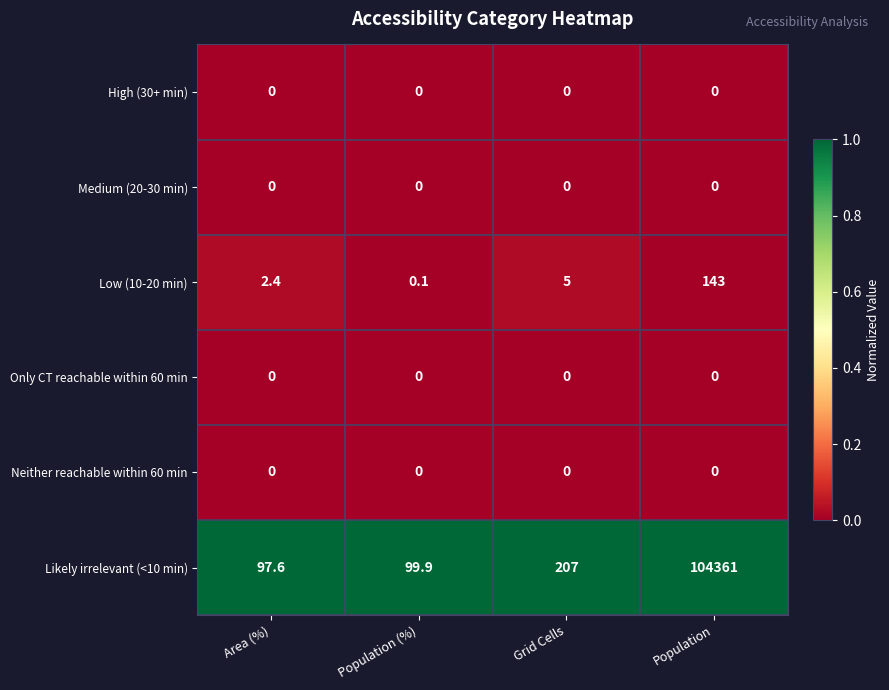

What is the difference between the highest and lowest values at Grid Cells?

207.0